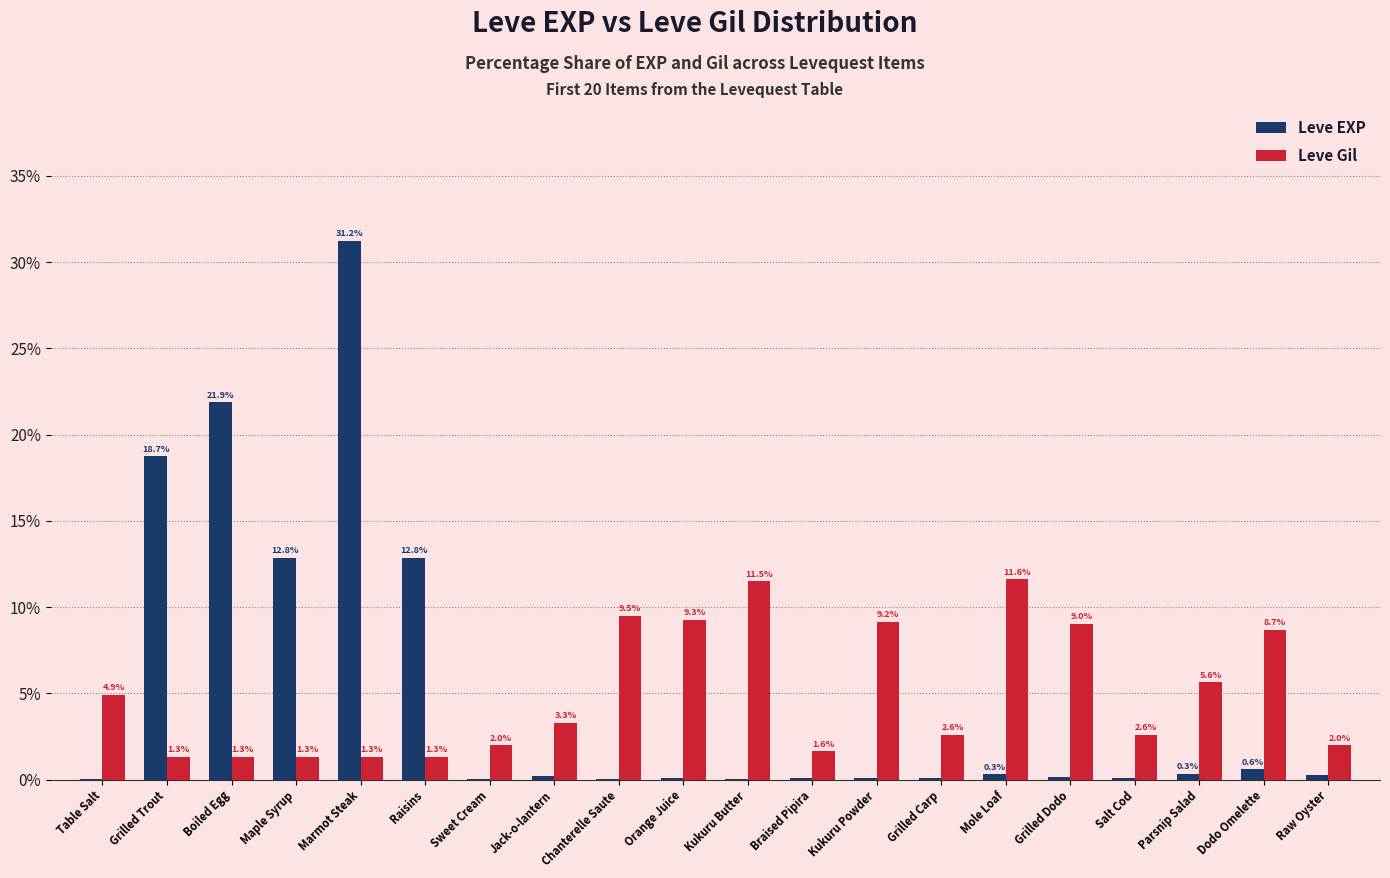

The Leve Gil series shows 1.3 at Marmot Steak. True or false?

True